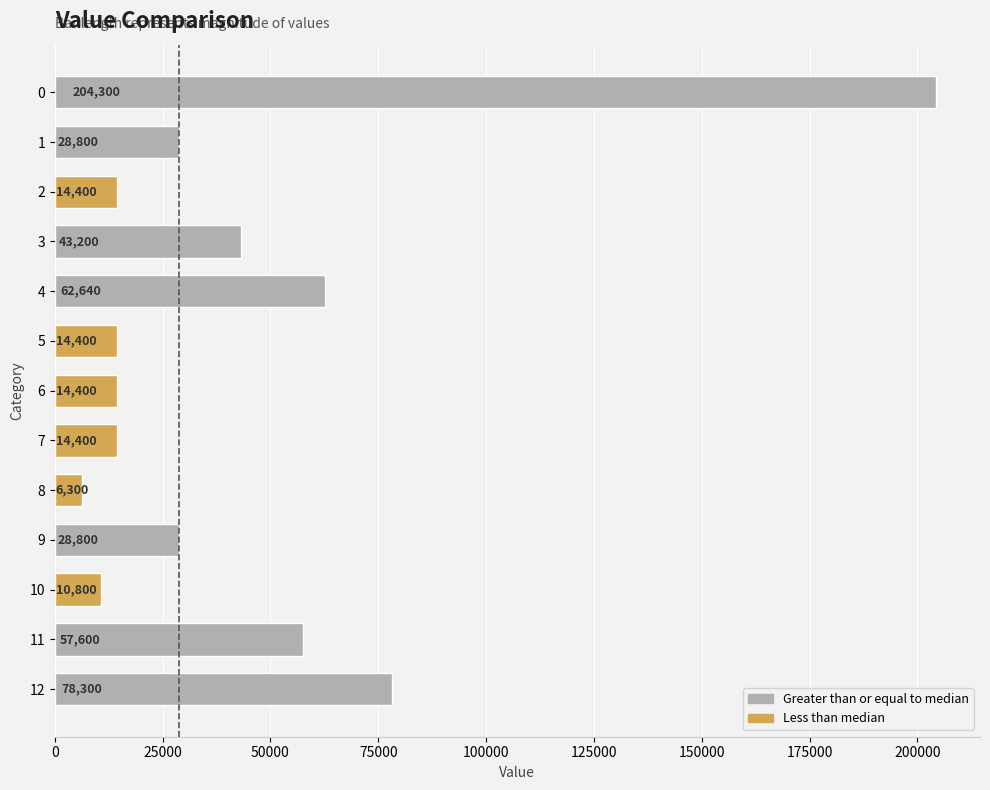

What is the average value?

44488